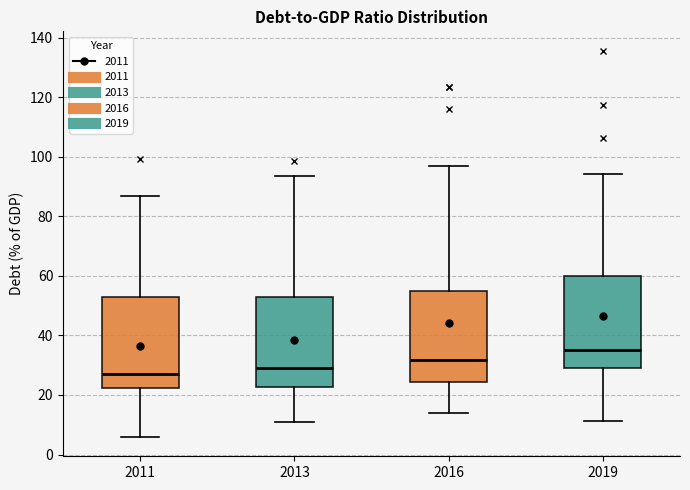

Where is the lower edge of the box at x = 2013 on the y-axis? The values are not printed on the chart, so give them approximately, as read against the axis.

22